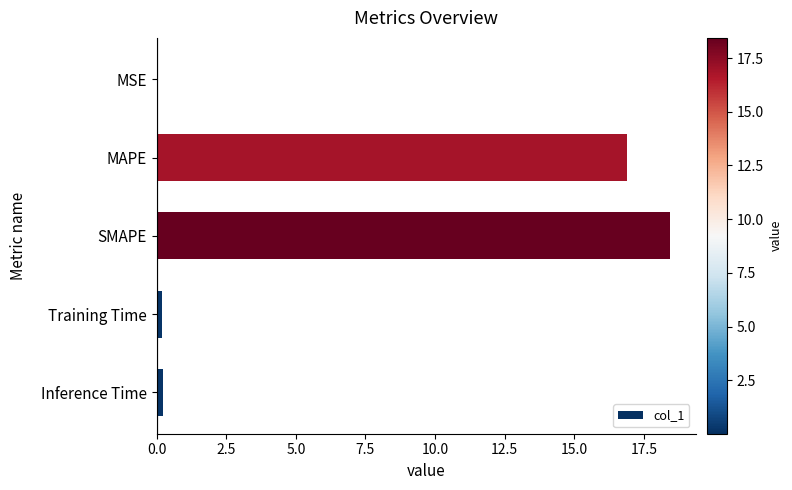

What is the change in value from MAPE to SMAPE?

+1.6